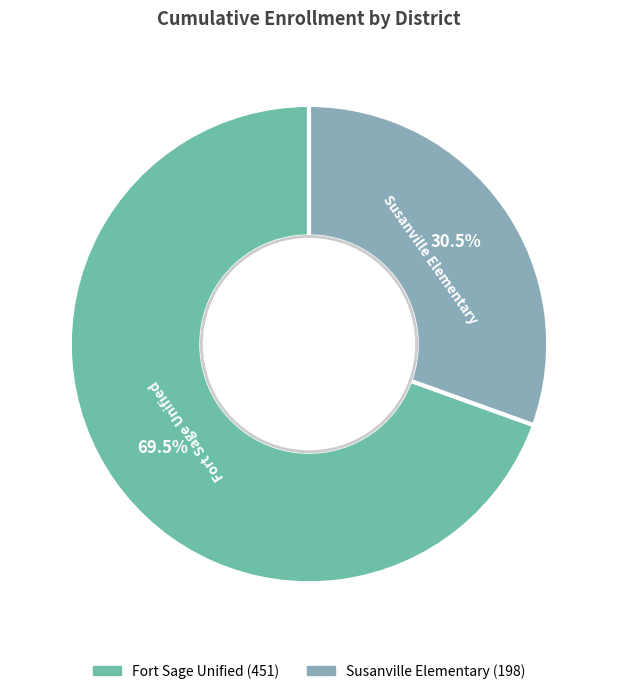

How many segments does this pie chart have?

2